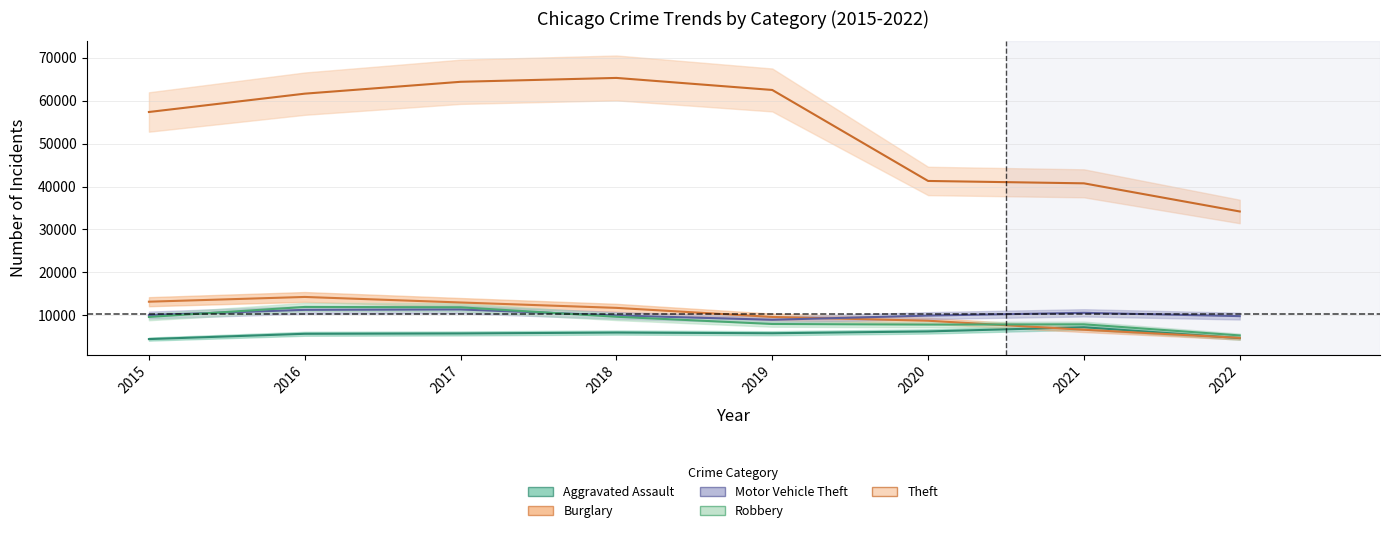

Between 2020 and 2021, which series saw the biggest shift?

Burglary